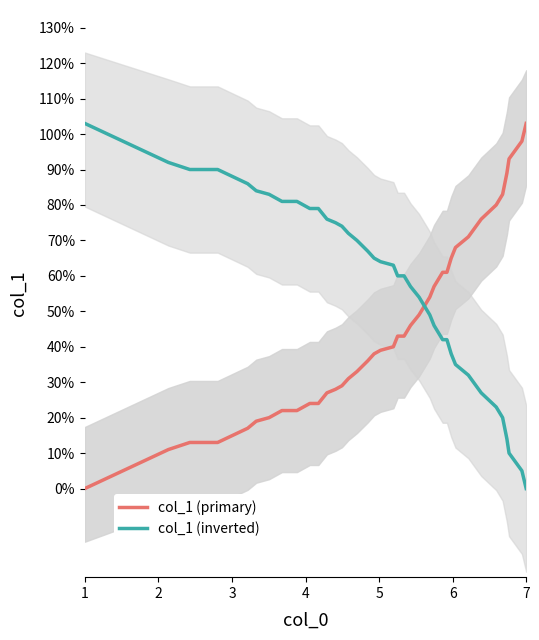

How many lines are shown in the chart?

2